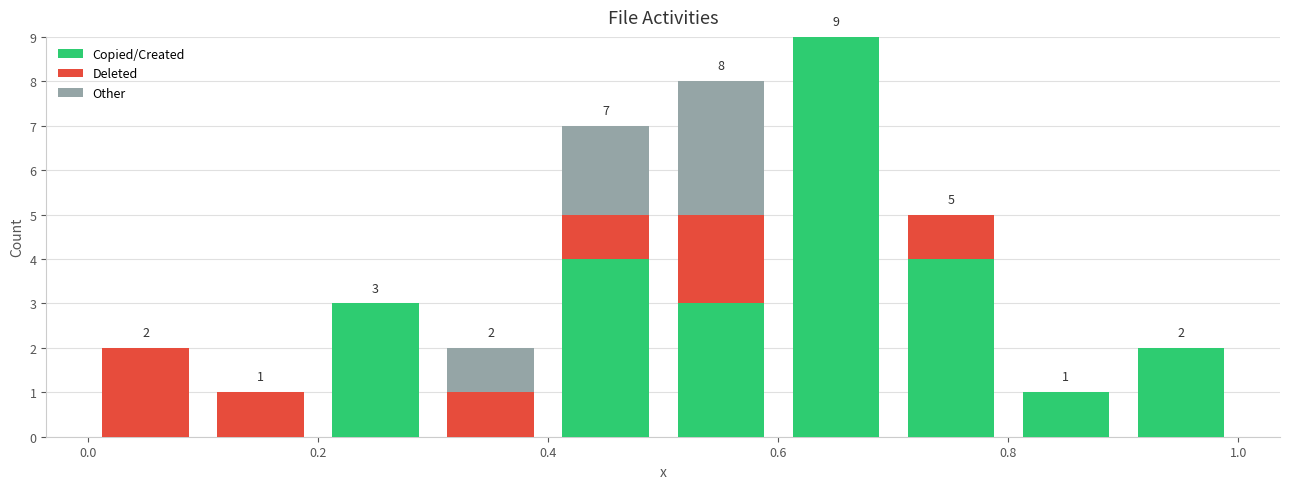

Which range on the x-axis has the tallest stacked bar (by total height)?

0.6 to 0.7